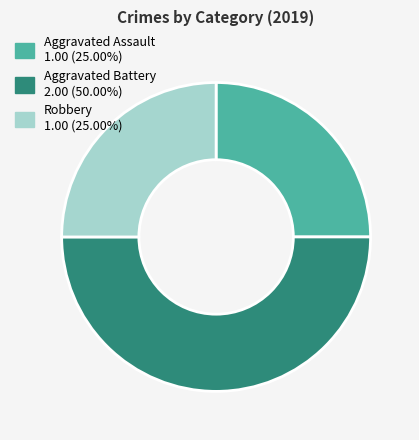

How many segments does this pie chart have?

3